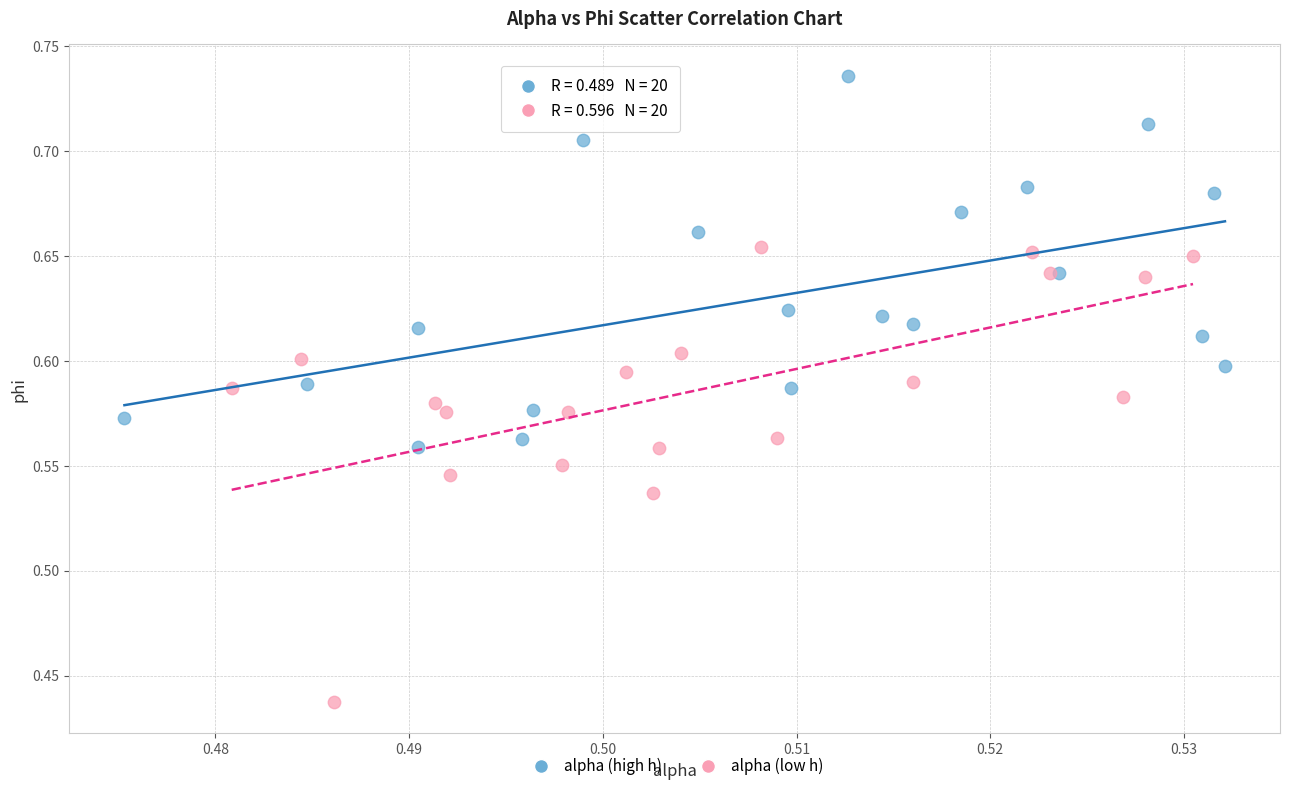

Which series has the largest Y range (max minus min)?

alpha (low h)